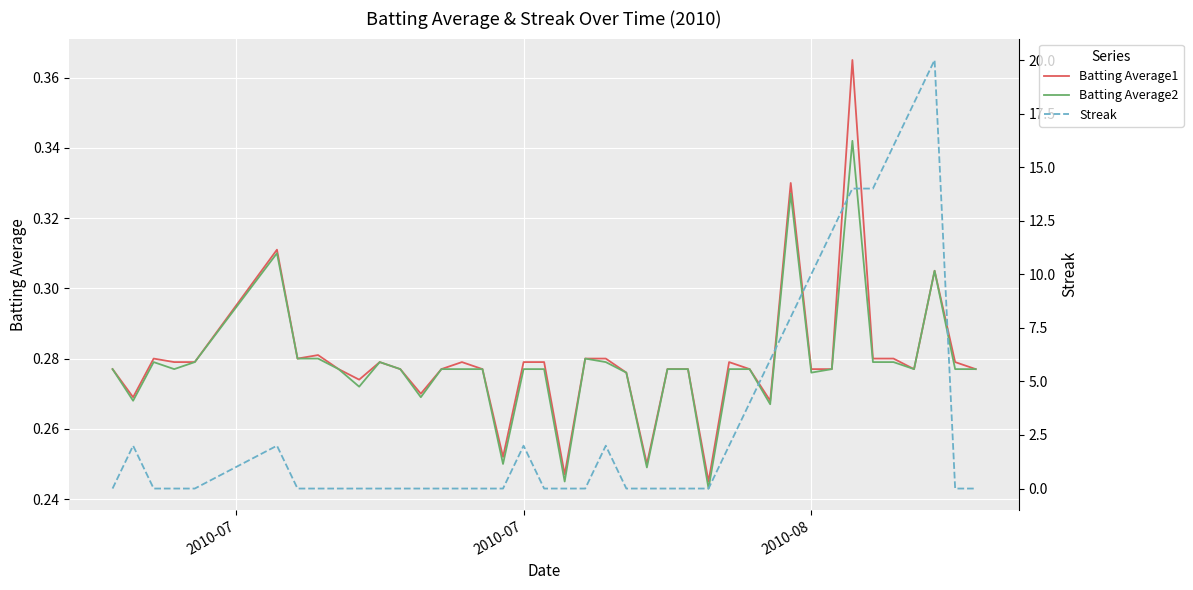

Is the value of Batting Average2 at 10 greater than the value of Batting Average1 at 9?

Yes